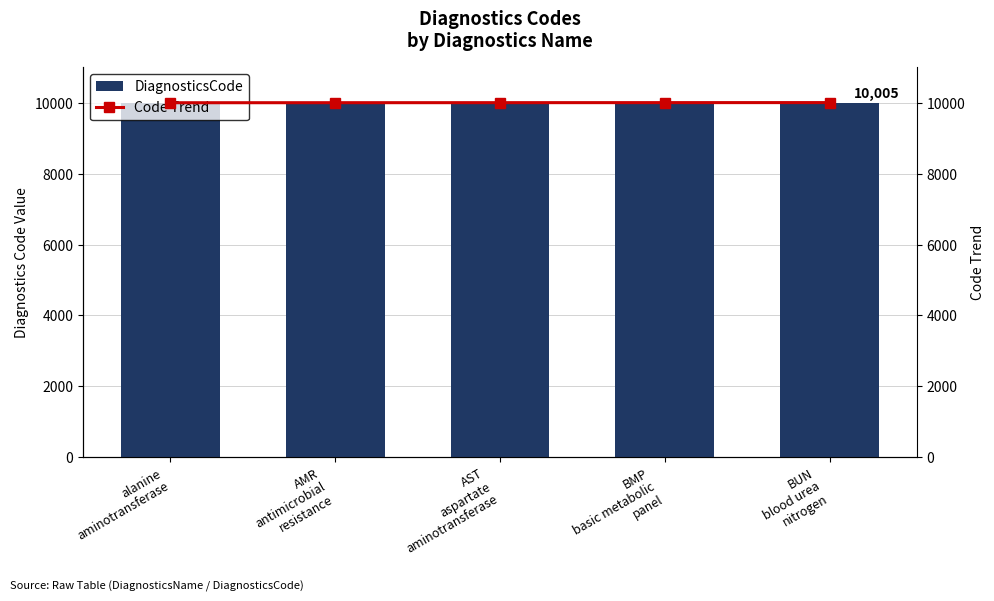

What is the sum of all DiagnosticsCode values?

50015